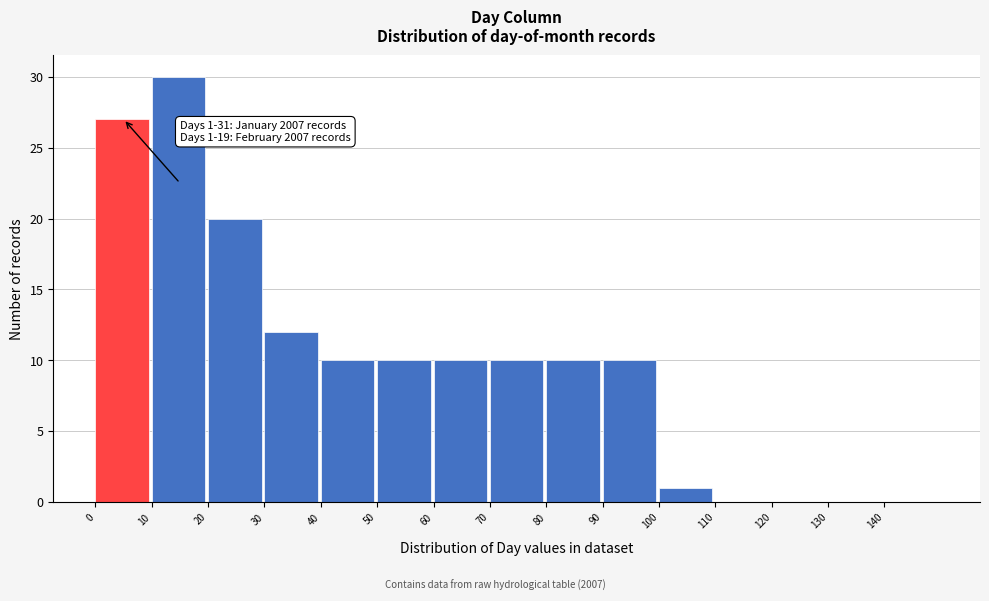

Which range on the x-axis has the tallest bar?

10 to 20